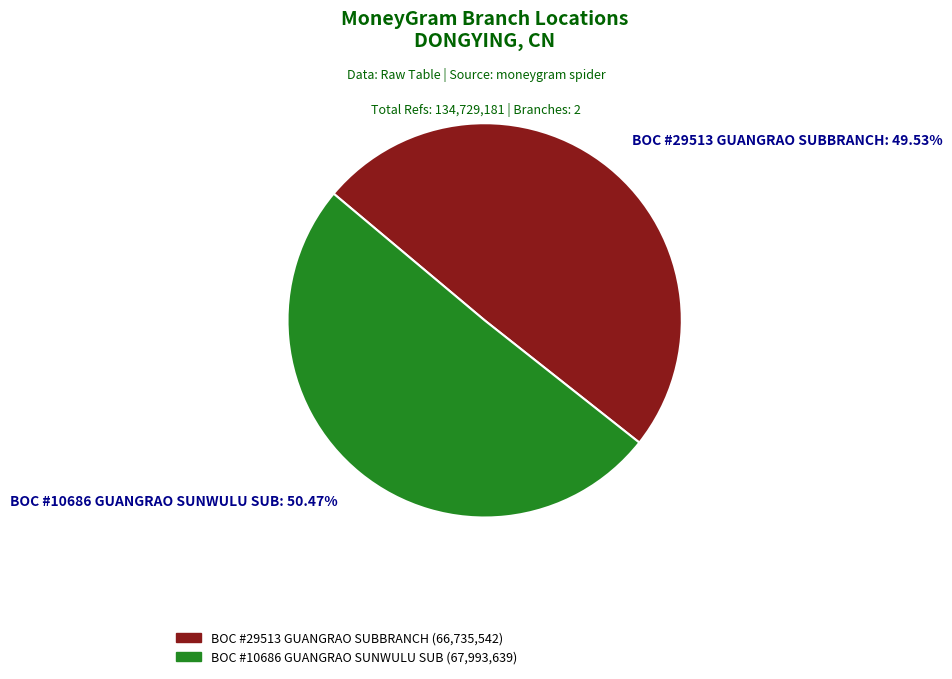

To the nearest percent, what is the average slice percentage?

50%